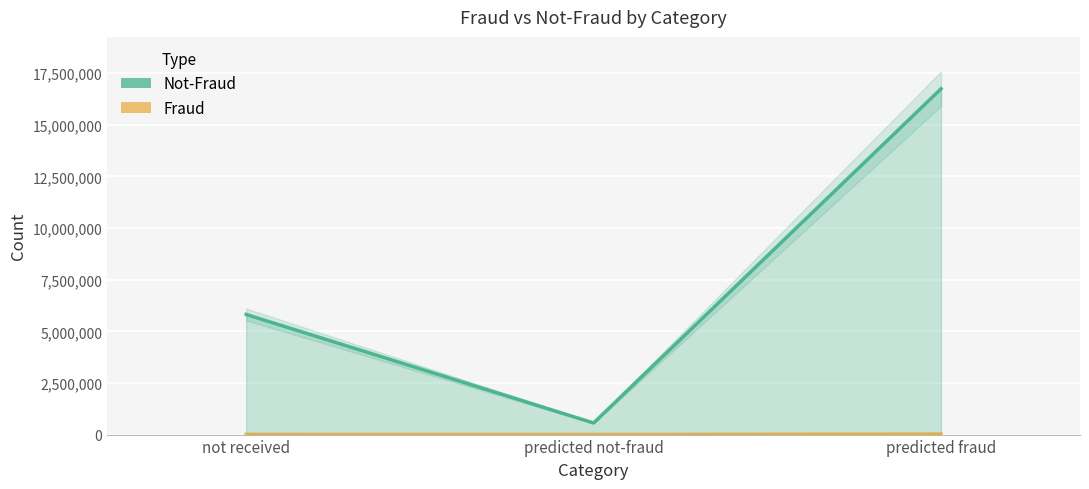

Is the value of Fraud at predicted fraud greater than the value of Not-Fraud at not received?

No